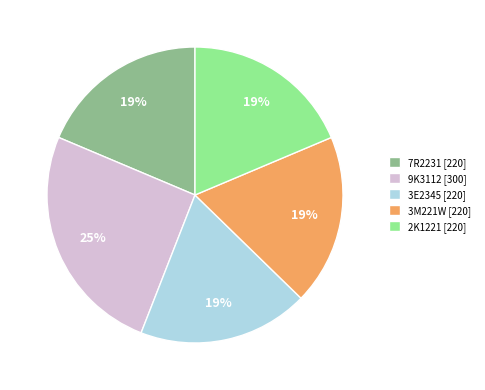

Is it true that 9K3112 is 25% of the pie?

True